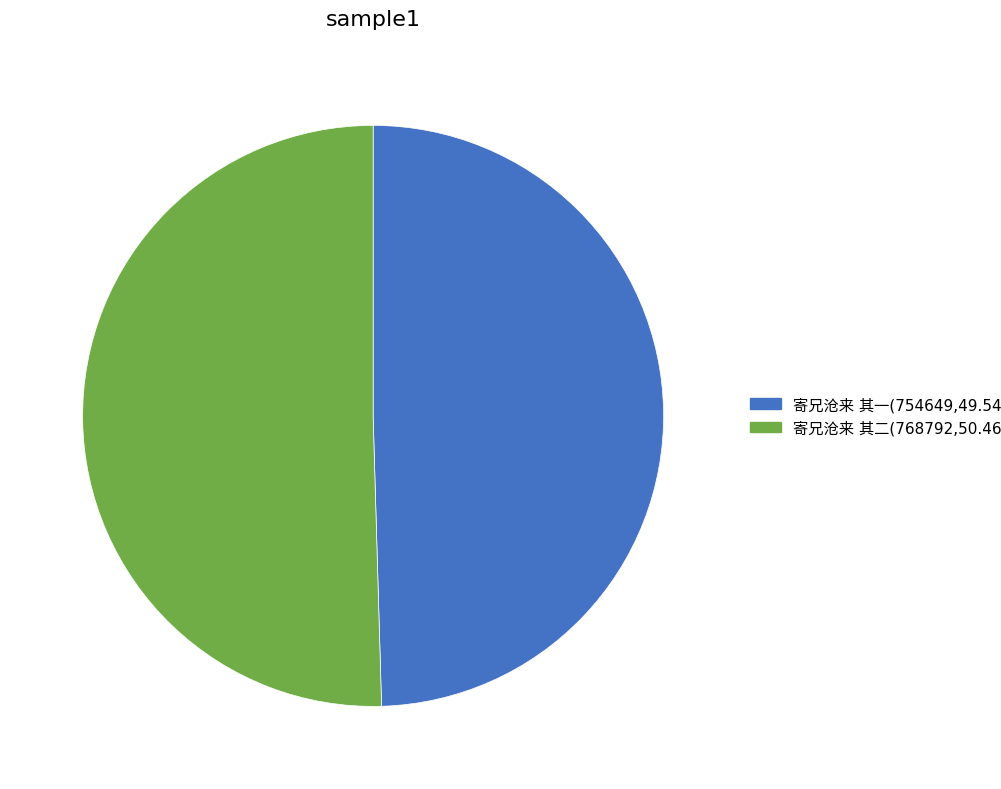

Is there any slice that represents more than half of the pie?

Yes